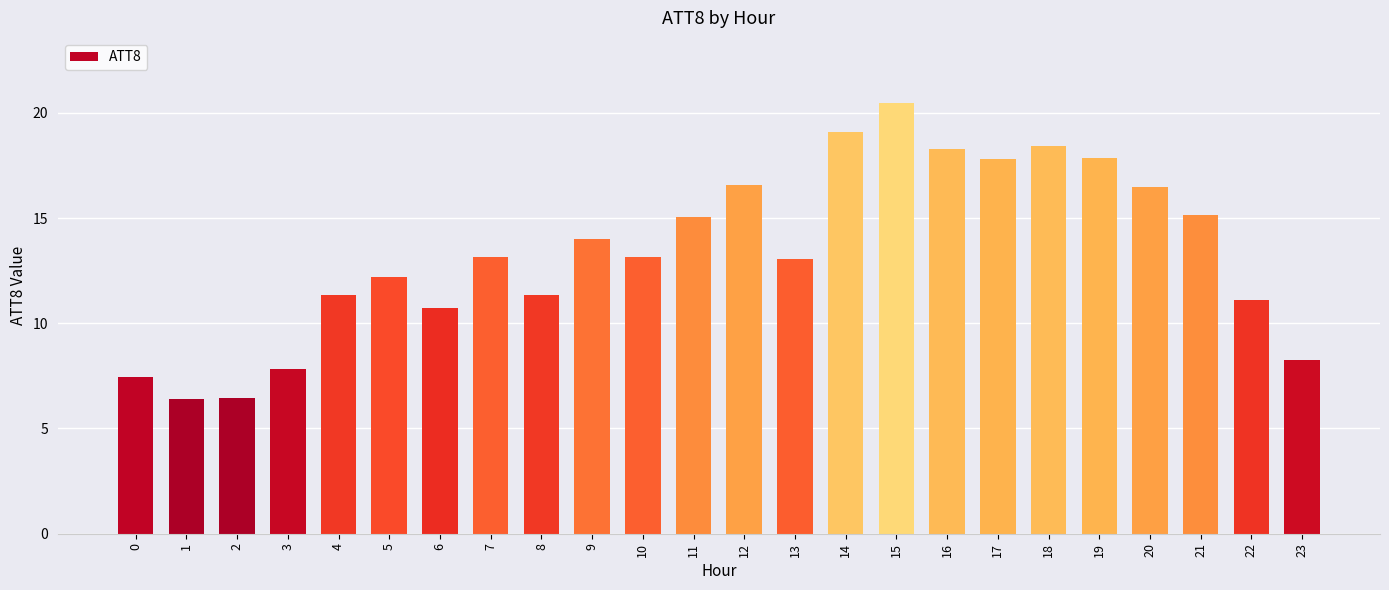

What is the value of the 7th bar from the left?

10.7